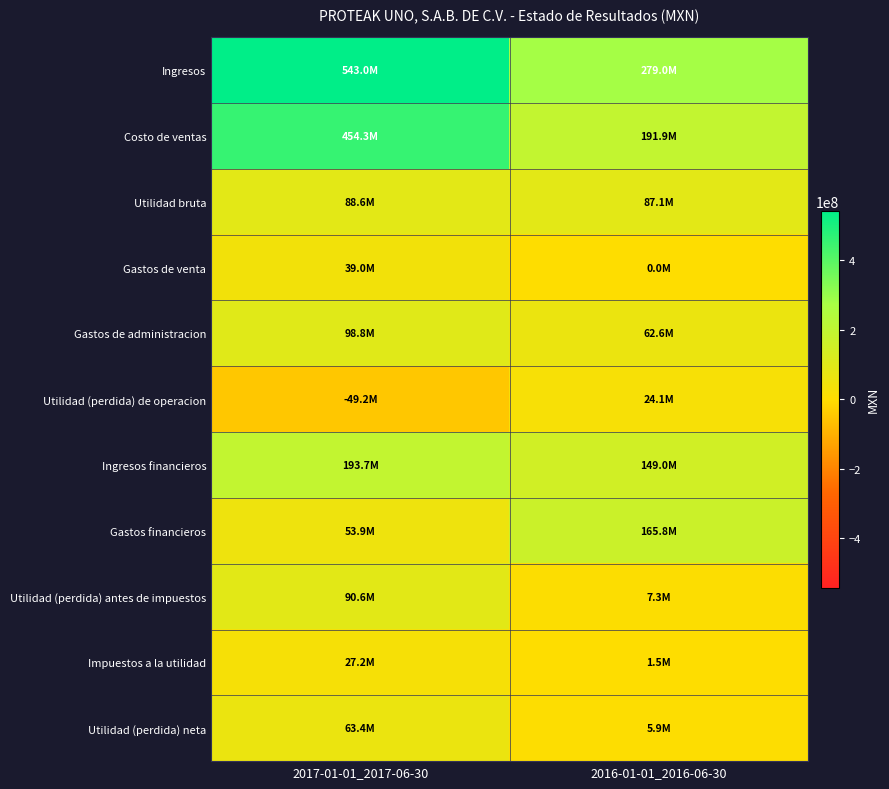

What is the total value across all series at 2016-01-01_2016-06-30?

974136000